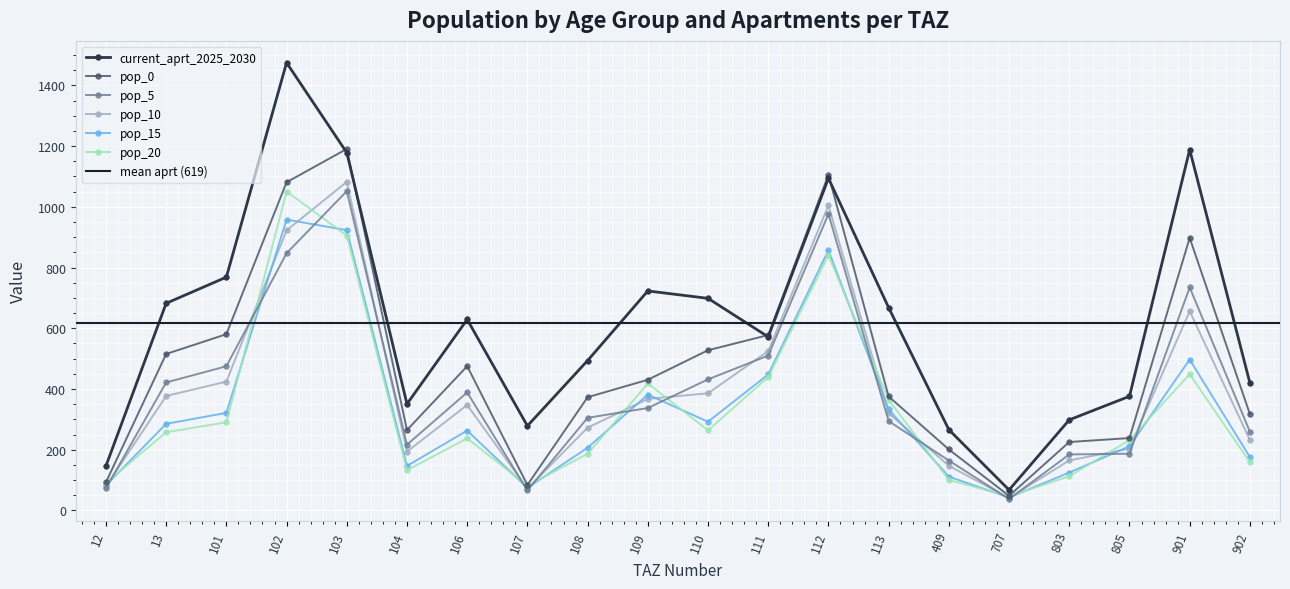

True or false: pop_0 has a value of 200.9 at 409.

True